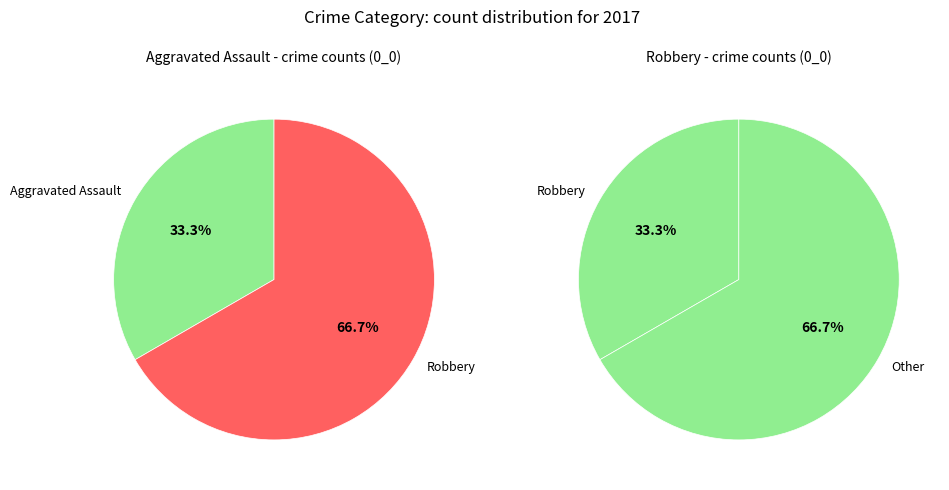

Which slice is the smallest?

Aggravated Assault